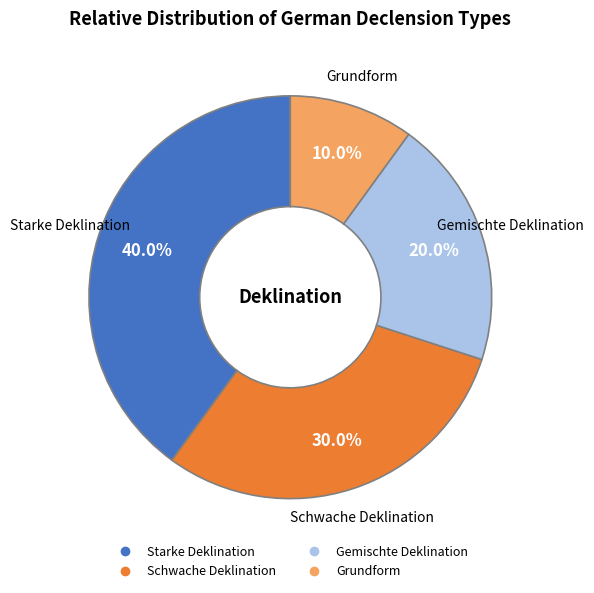

What percentage do Gemischte Deklination and Grundform together represent?

30.0%